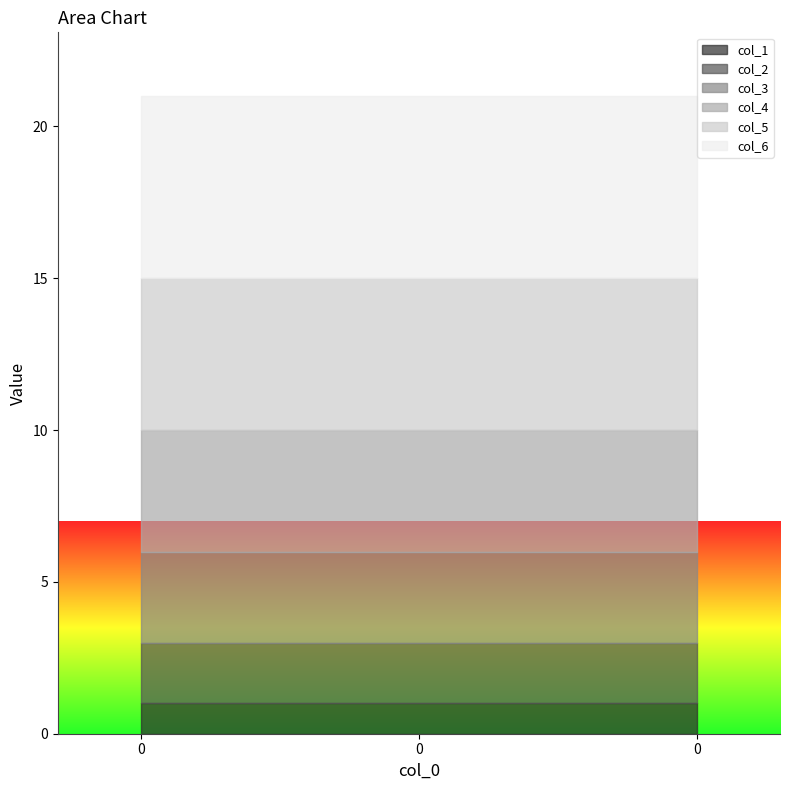

What is the sum of the col_1 values at 0 and 0?

2